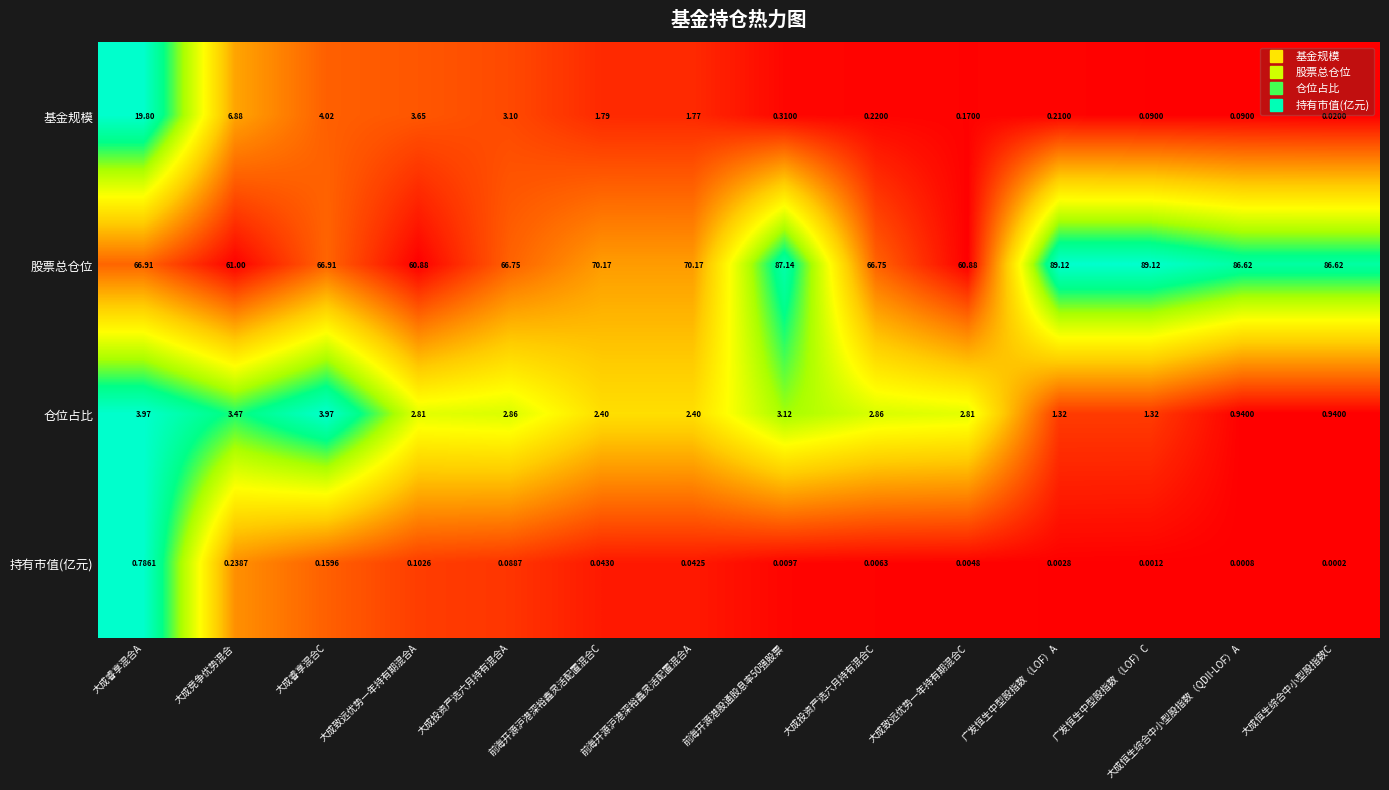

What is the difference between the highest and lowest values at 大成睿享混合C?

66.8